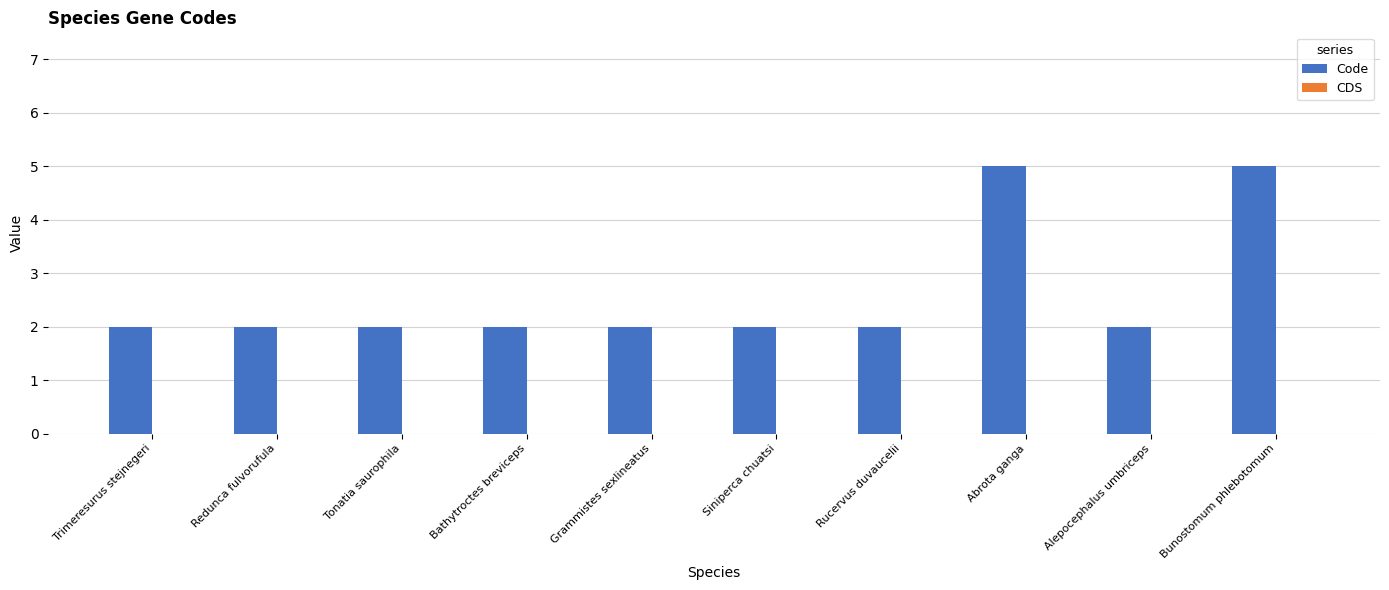

What is the maximum value shown in the chart?

5